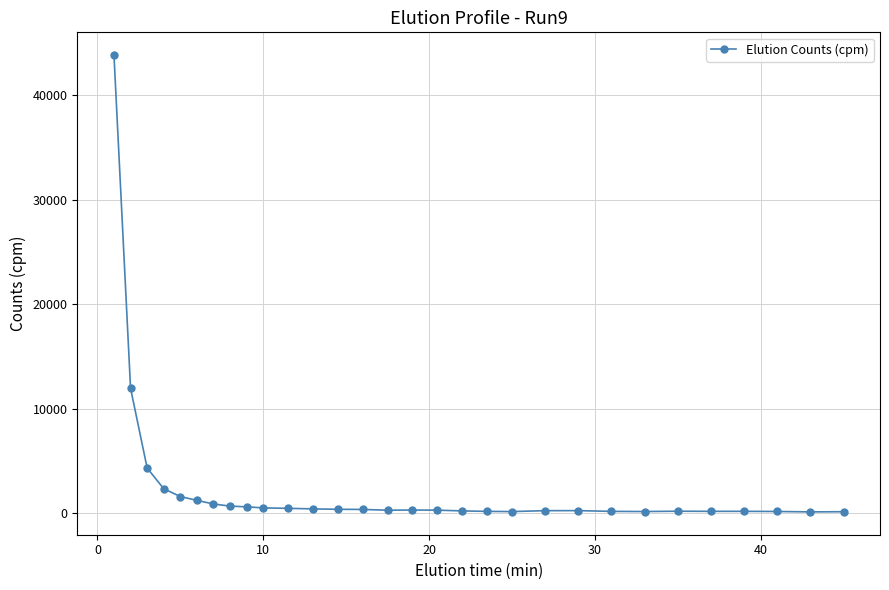

True or false: the data has more than 0 interior local peaks.

True